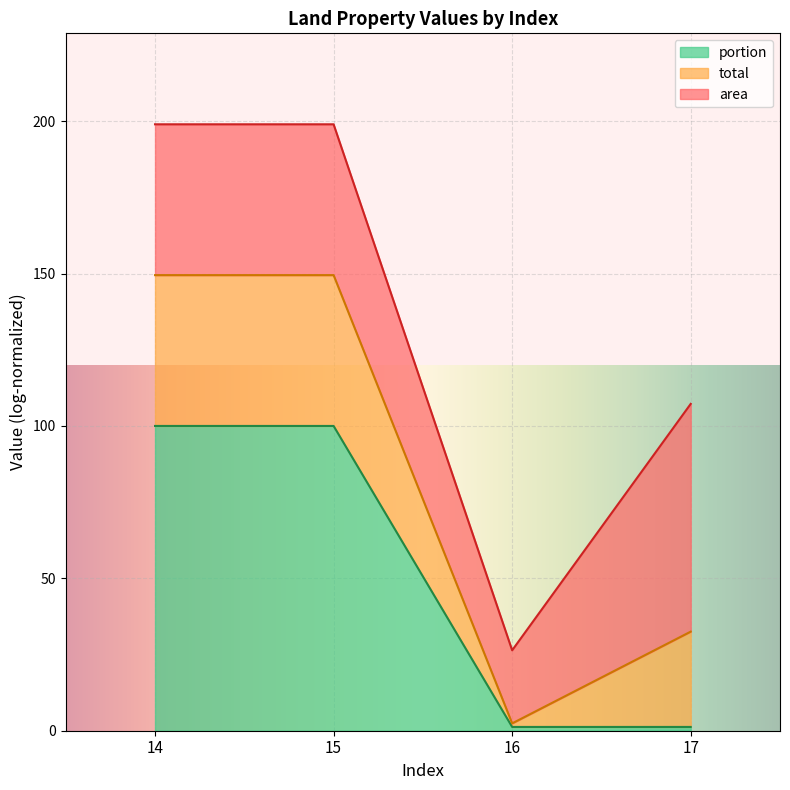

Is it true that portion equals 1.2 at 16?

True